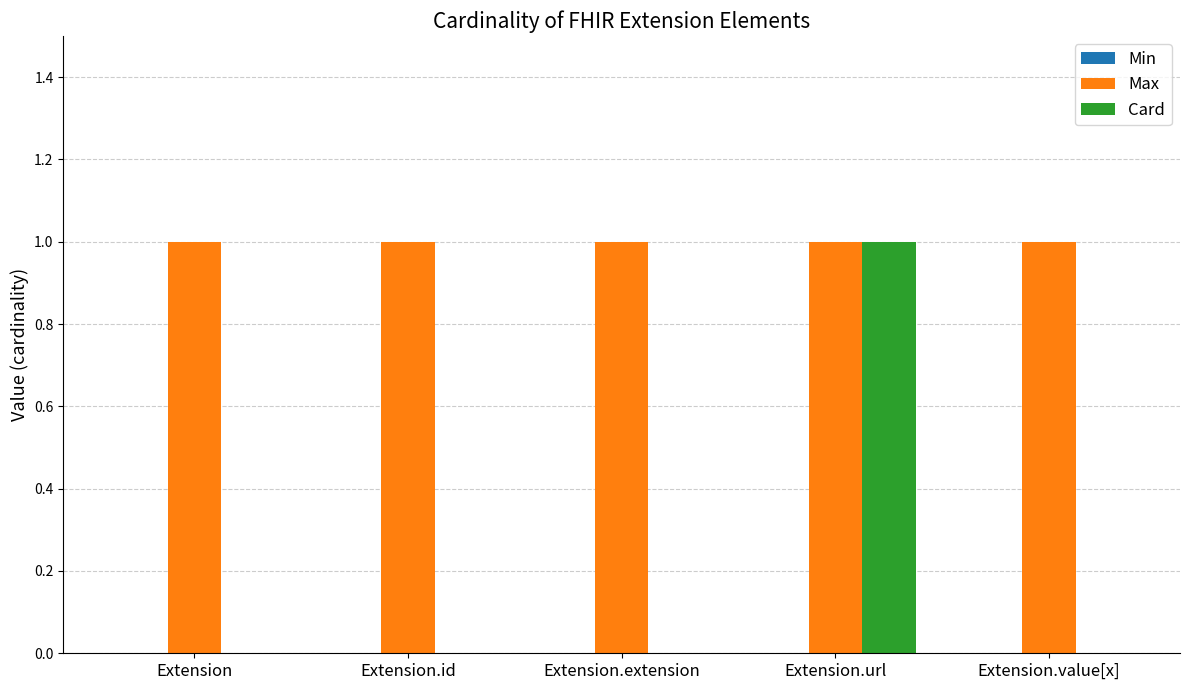

Does the chart contain stacked bars?

No